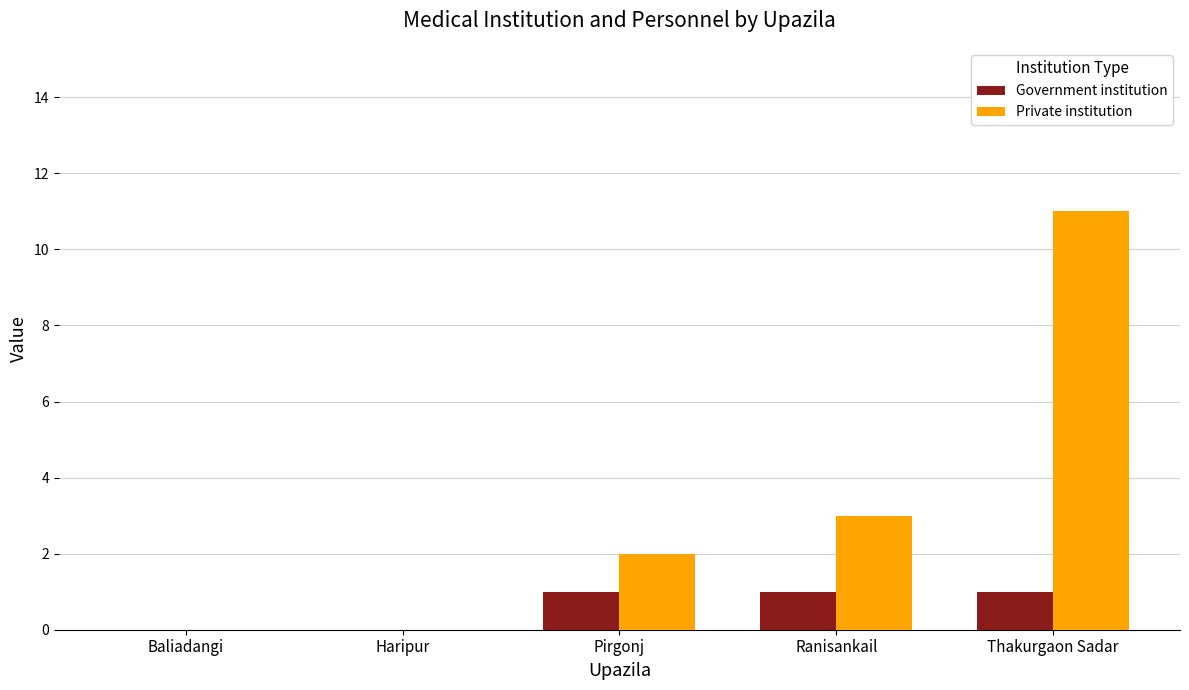

Reading left to right, list all the values displayed in this chart.

Government institution: Baliadangi=0	Haripur=0	Pirgonj=1	Ranisankail=1	Thakurgaon Sadar=1
Private institution: Baliadangi=0	Haripur=0	Pirgonj=2	Ranisankail=3	Thakurgaon Sadar=11